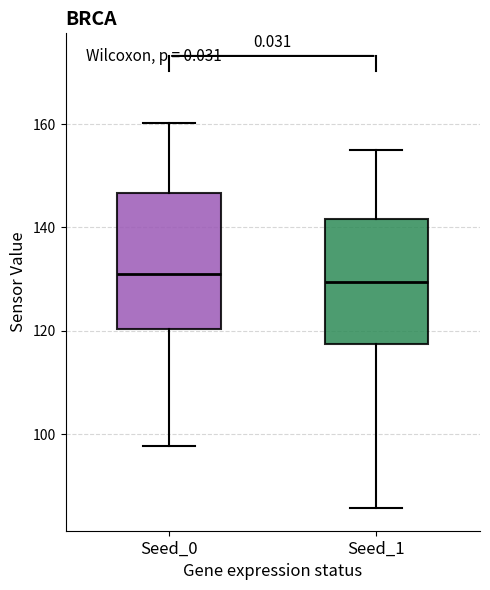

Reading left to right, transcribe this box plot: for each box, give where its median line is, the range the box spans, and where its two whiskers end, as read against the y-axis. The values are not printed on the chart, so give them approximately, as read against the axis.

Seed_0: median 130, box 120 to 146, whiskers 98 to 160
Seed_1: median 130, box 118 to 142, whiskers 86 to 154